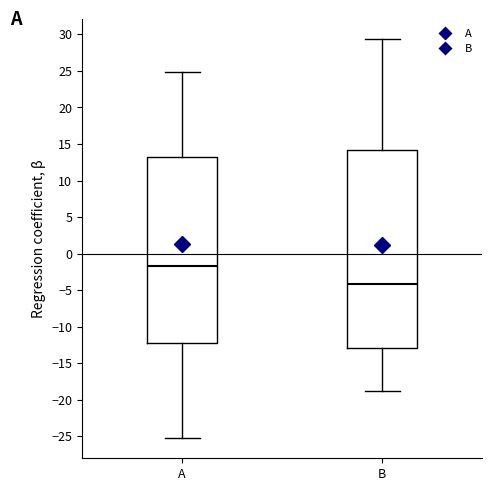

Comparing the boxes themselves (not the whiskers), which one is the tallest?

B